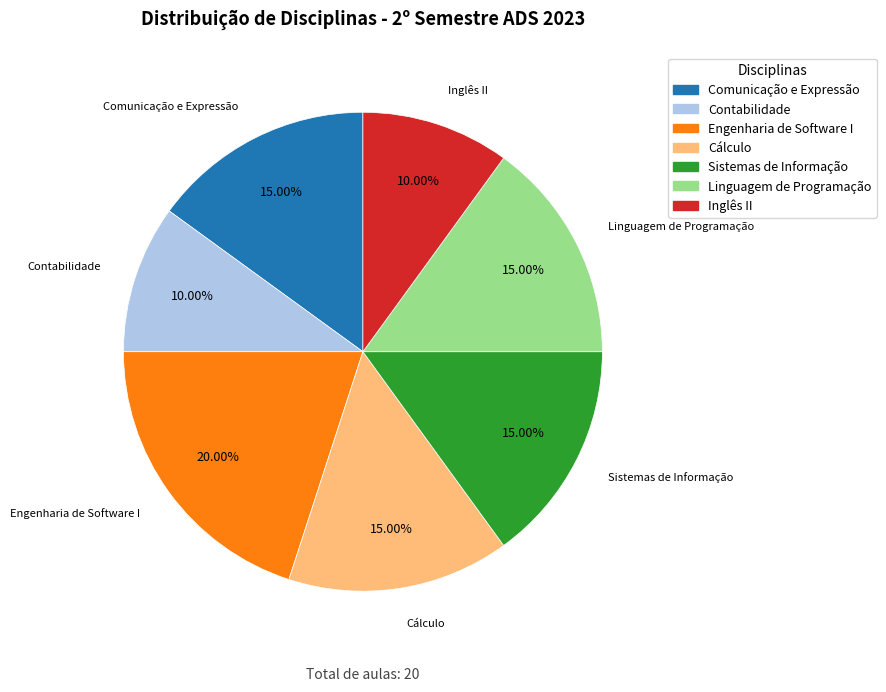

What is the ratio of the value at Linguagem de Programação to the value at Inglês II?

1.5